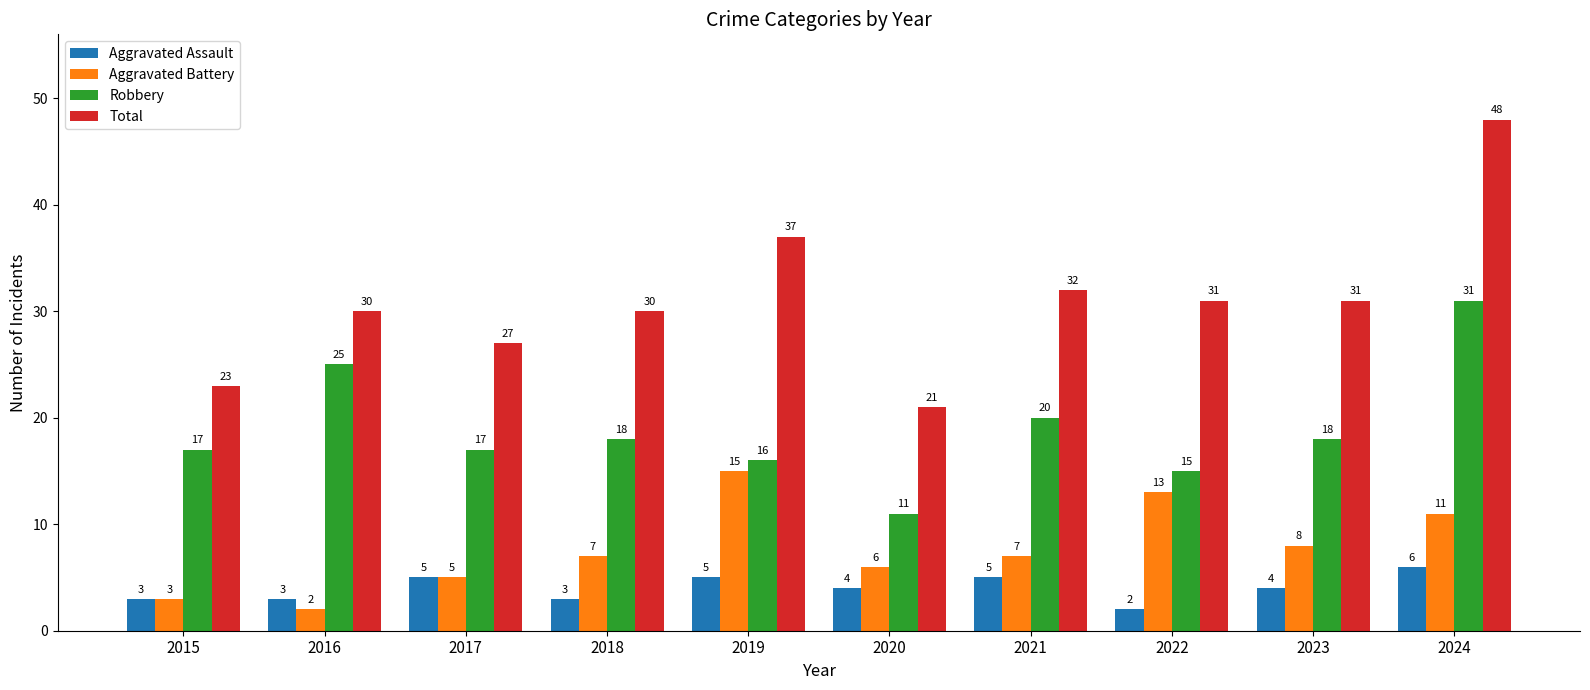

How many data points in Robbery are less than 18?

5